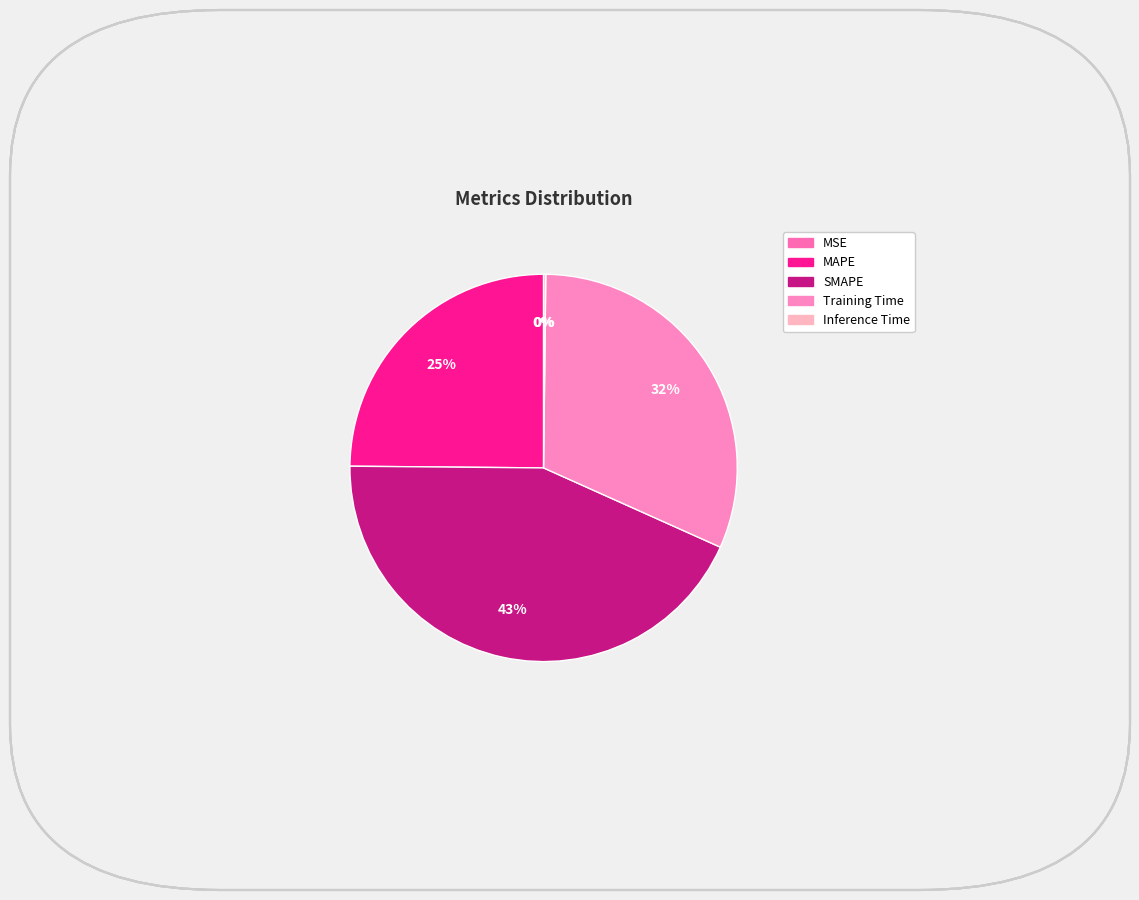

Is there a majority slice in this chart?

No